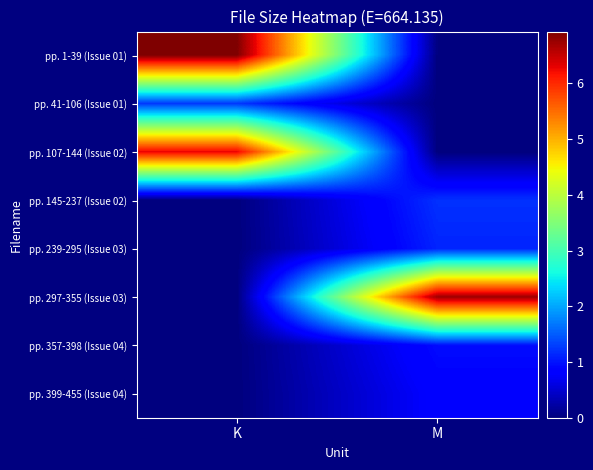

At how many categories does at least one series exceed 6?

2